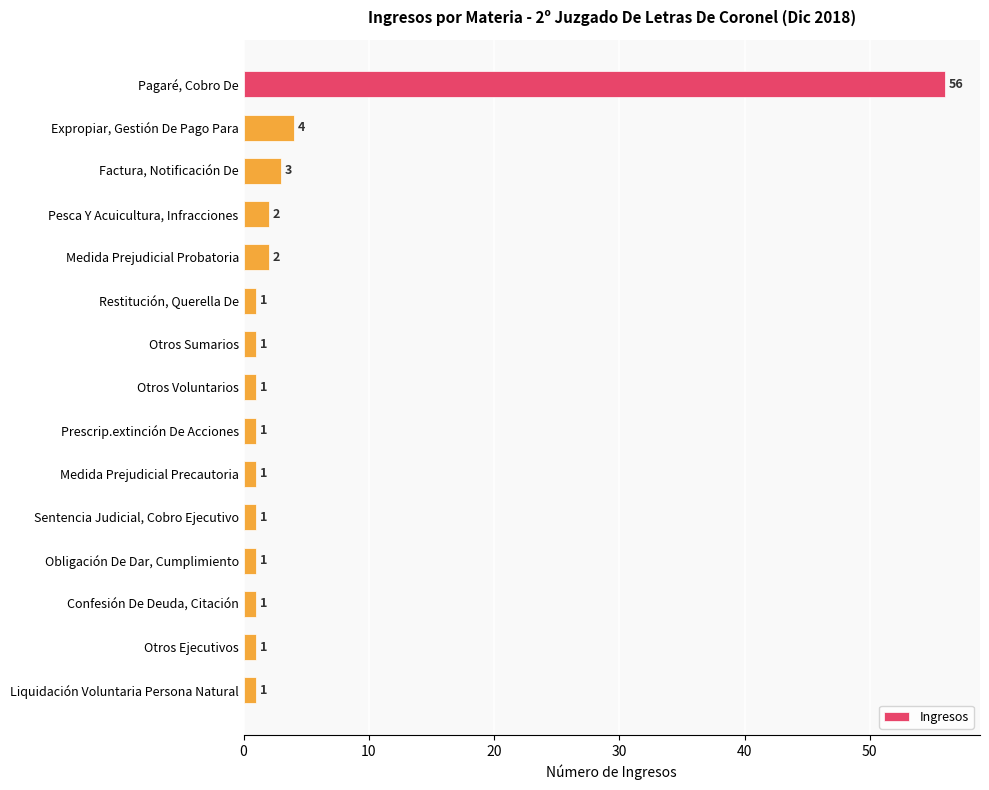

Reading top to bottom, transcribe all the data shown in this chart.

Pagaré, Cobro De=56	Expropiar, Gestión De Pago Para=4	Factura, Notificación De=3	Pesca Y Acuicultura, Infracciones=2	Medida Prejudicial Probatoria=2	Restitución, Querella De=1	Otros Sumarios=1	Otros Voluntarios=1	Prescrip.extinción De Acciones=1	Medida Prejudicial Precautoria=1	Sentencia Judicial, Cobro Ejecutivo=1	Obligación De Dar, Cumplimiento=1	Confesión De Deuda, Citación=1	Otros Ejecutivos=1	Liquidación Voluntaria Persona Natural=1